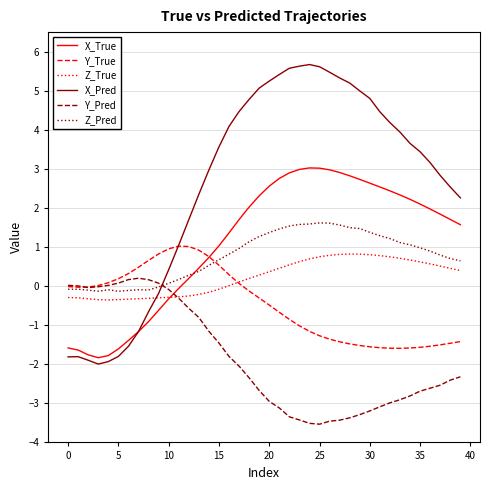

What is the difference between the second highest and minimum values in the Z_True series?

1.2